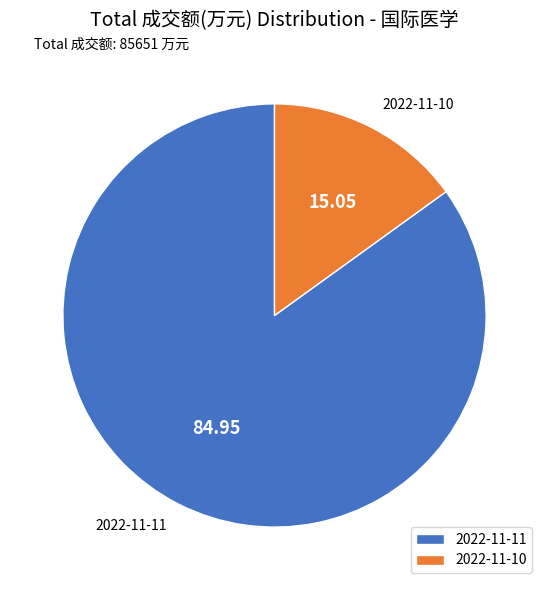

Rank the categories by value from highest to lowest.

2022-11-11, 2022-11-10